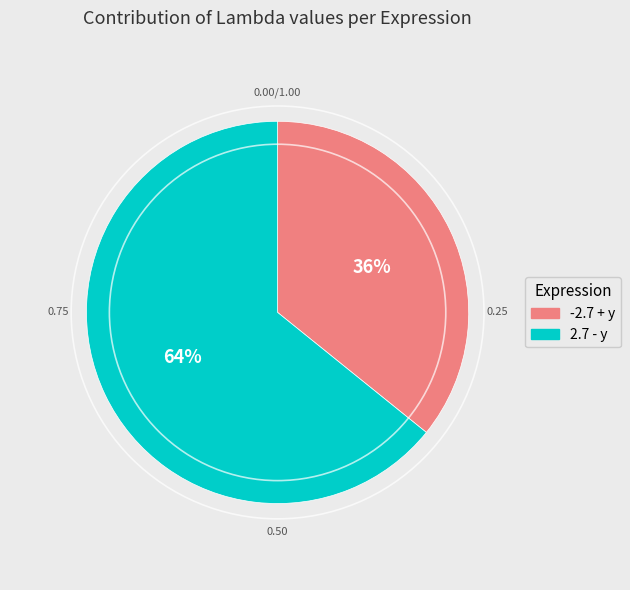

How many slices are in this pie chart?

2